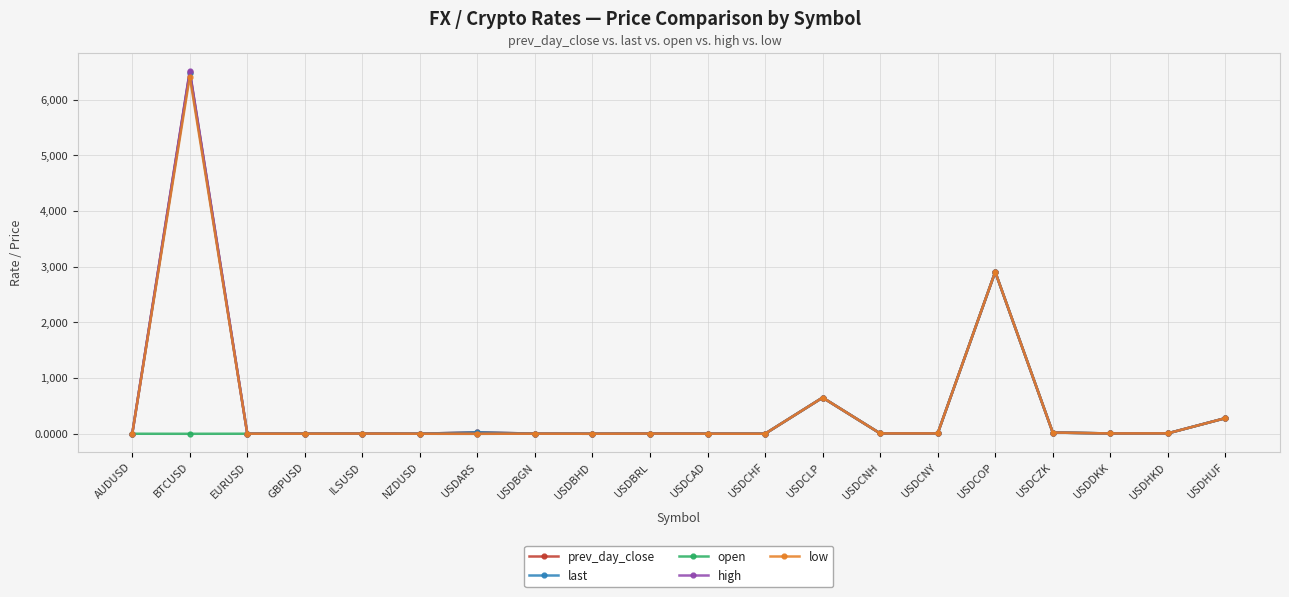

How many series are shown in this chart?

5